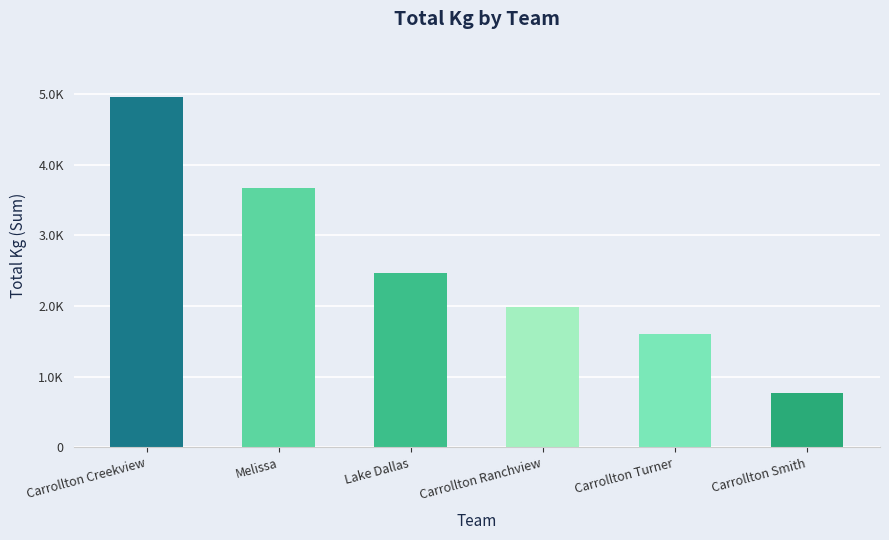

Does the chart contain any negative values?

No